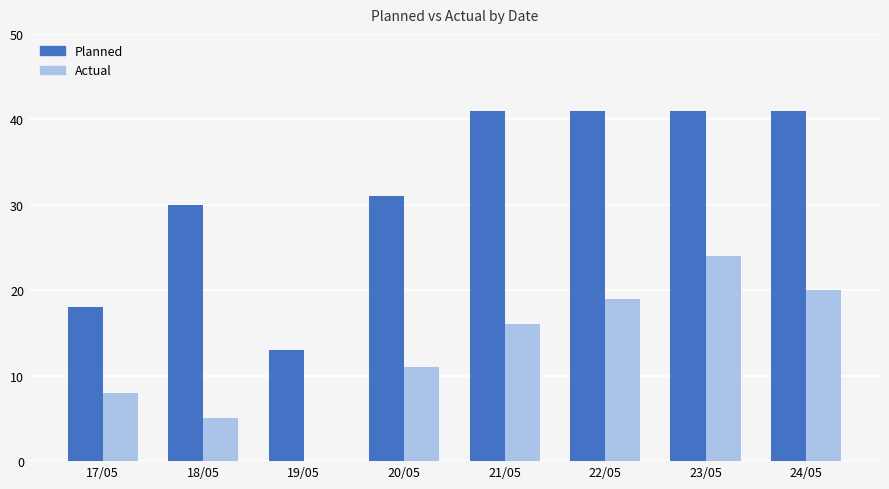

Which series changed the most between 17/05 and 22/05?

Planned